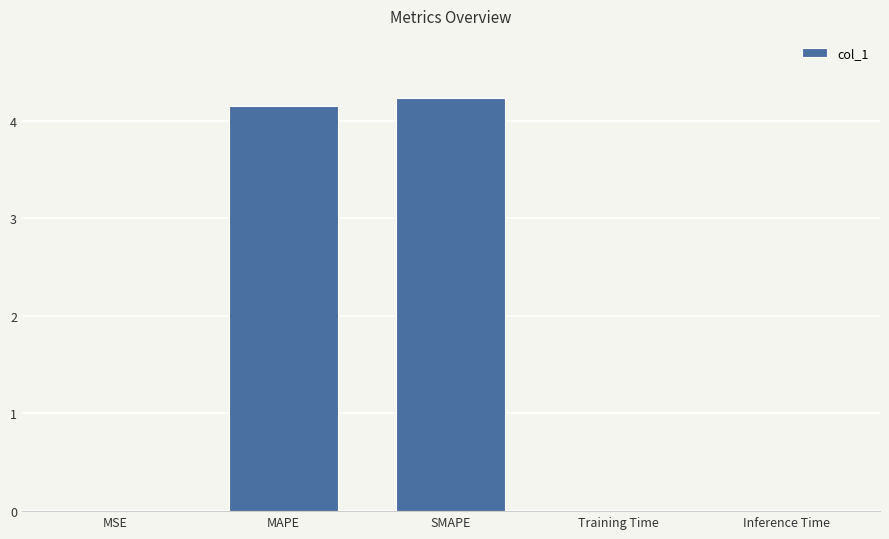

What is the approximate value at MAPE?

4.1